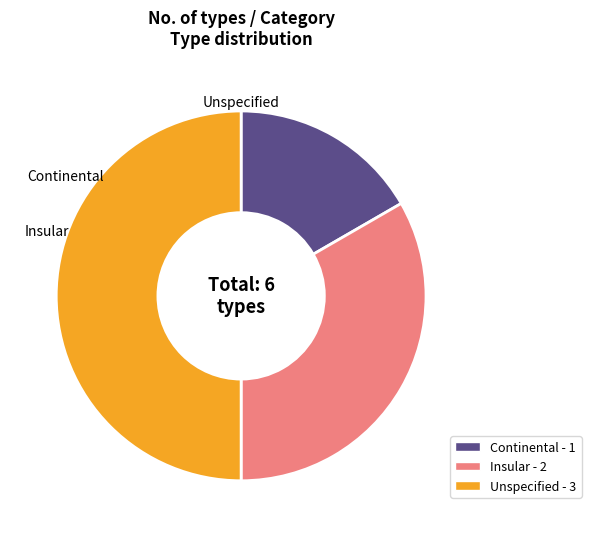

To the nearest percent, what is the combined percentage of Continental and Unspecified?

67%